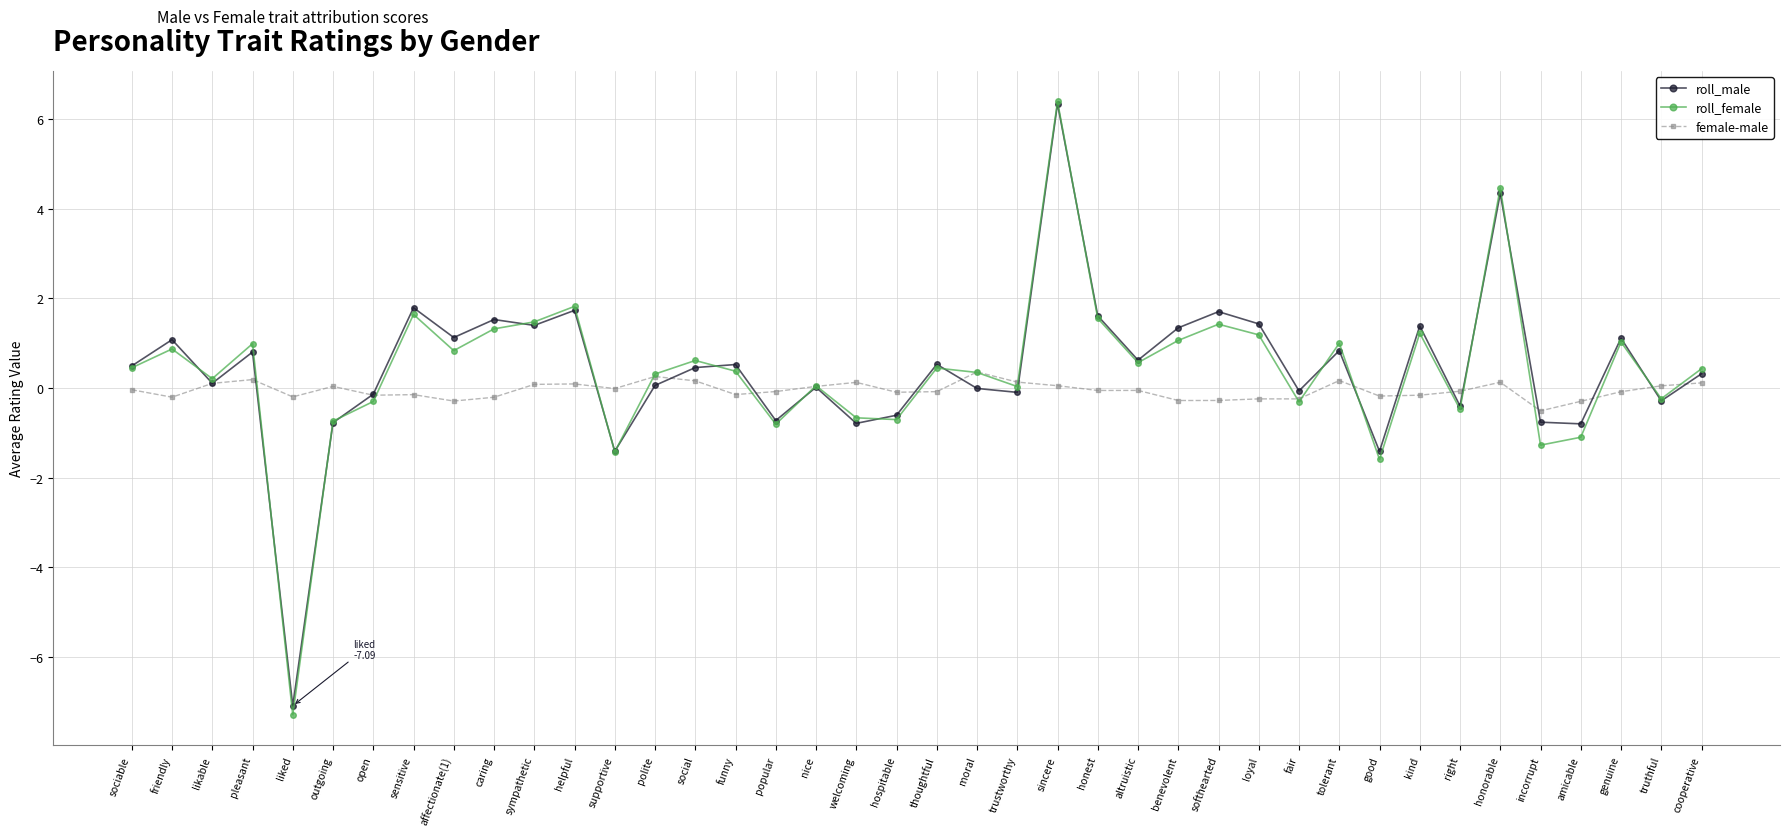

True or false: roll_female has a value of 1.2 at helpful.

False